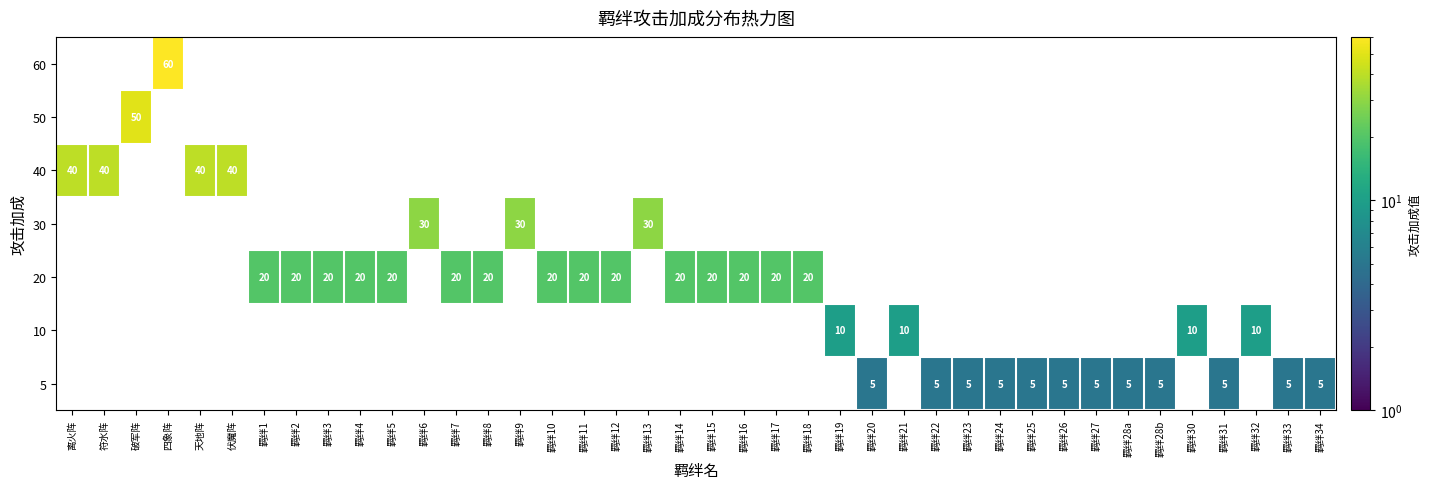

True or false: 5 has a value of 5 at 羁绊22.

True